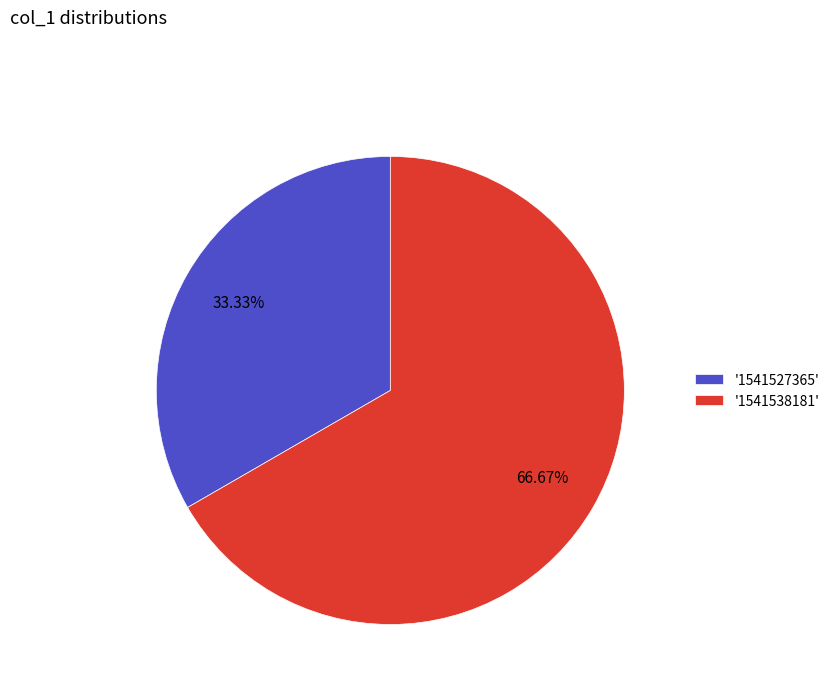

Is there a majority slice in this chart?

Yes